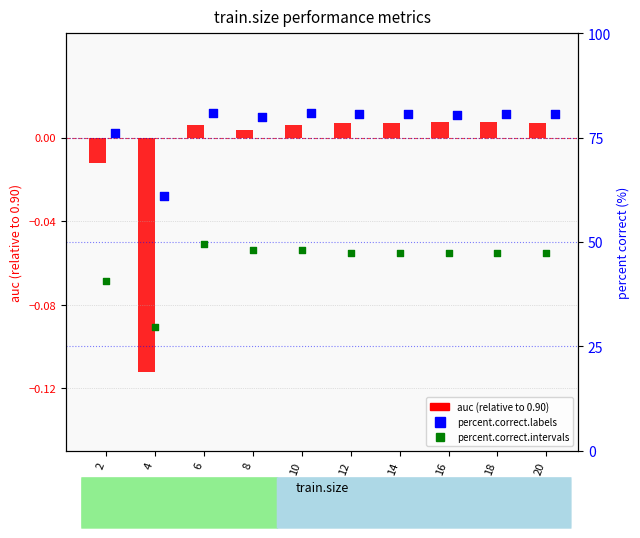

Which series has the largest total across all categories?

percent.correct.labels